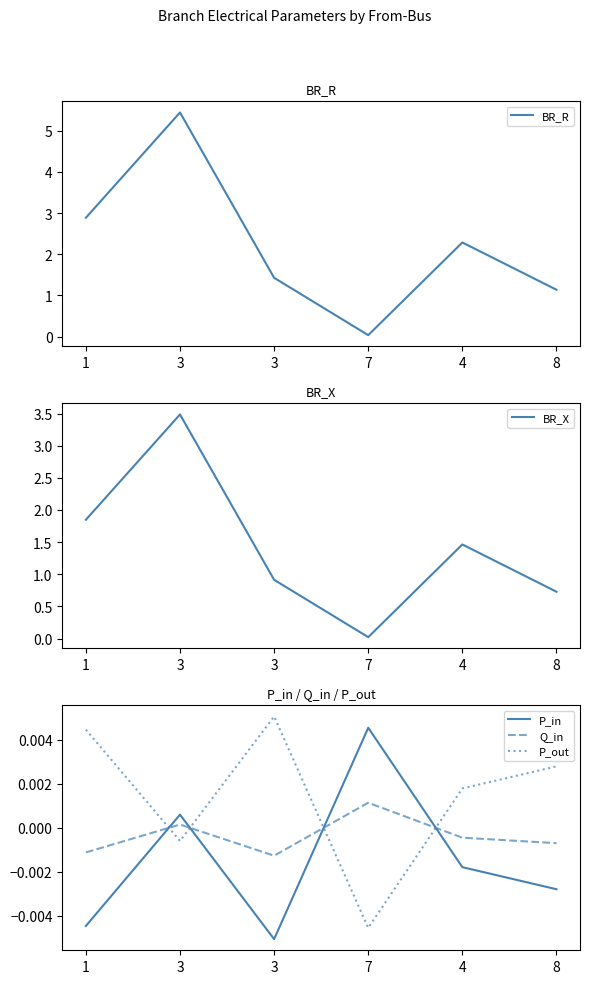

Does the chart have visible grid lines?

No